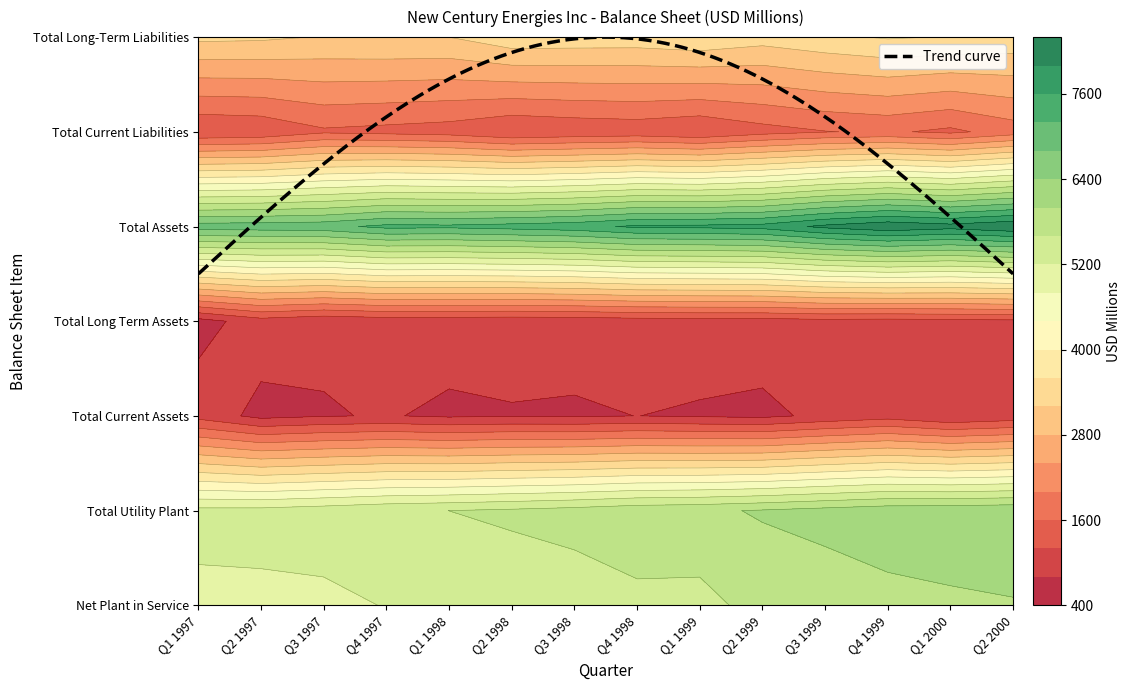

At which label does Total Current Liabilities first exceed 1439?

Q3 1997